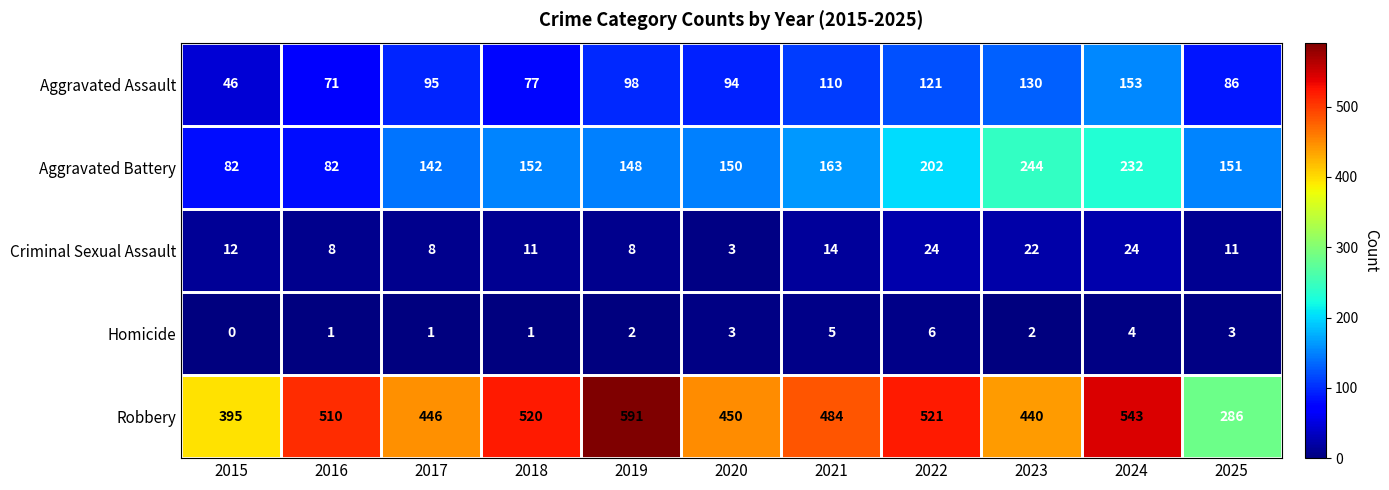

How many categories are shown in the chart?

11